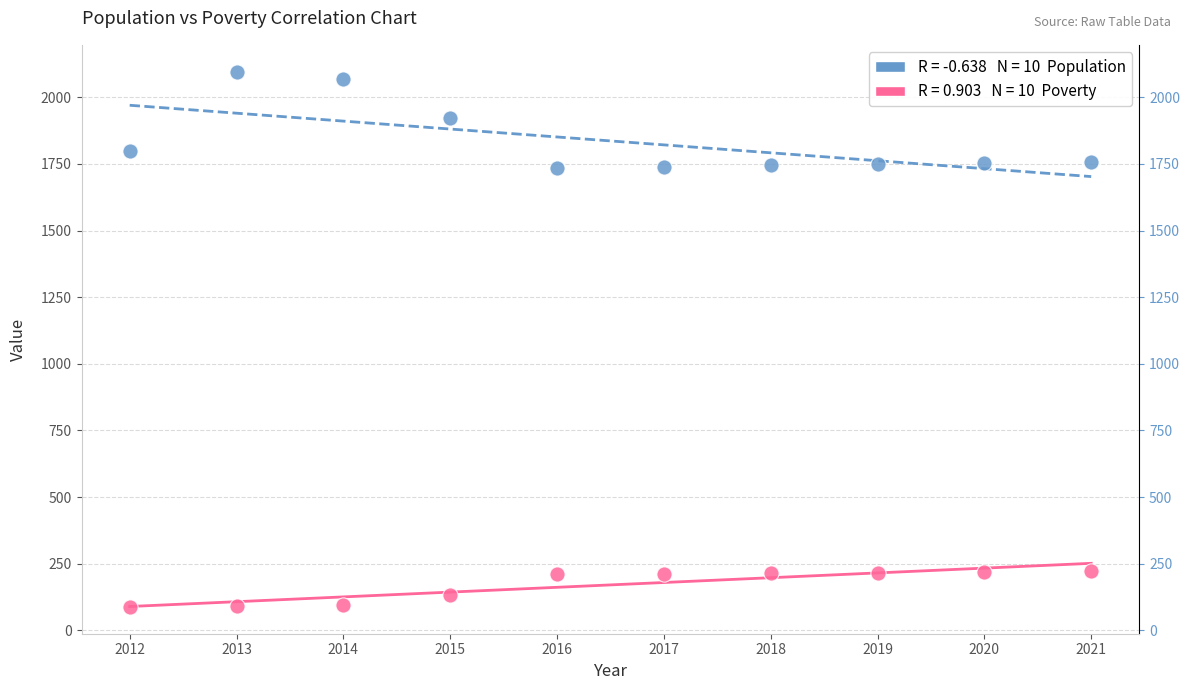

Across all data points, what is the range of Y values (max minus min)?

2008